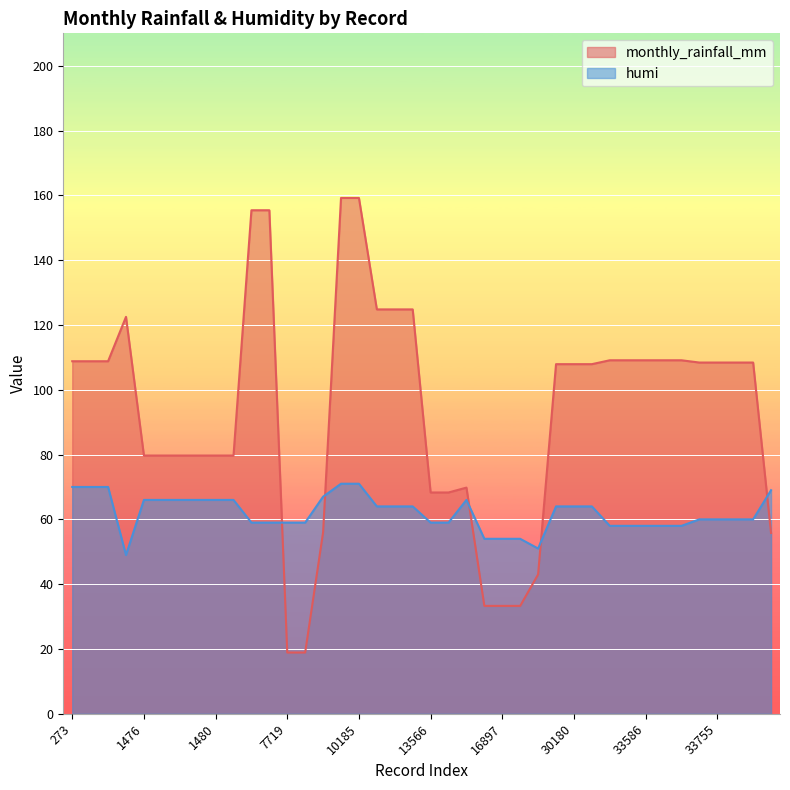

In humi, how many points are lower than both neighbors (excluding endpoints)?

2